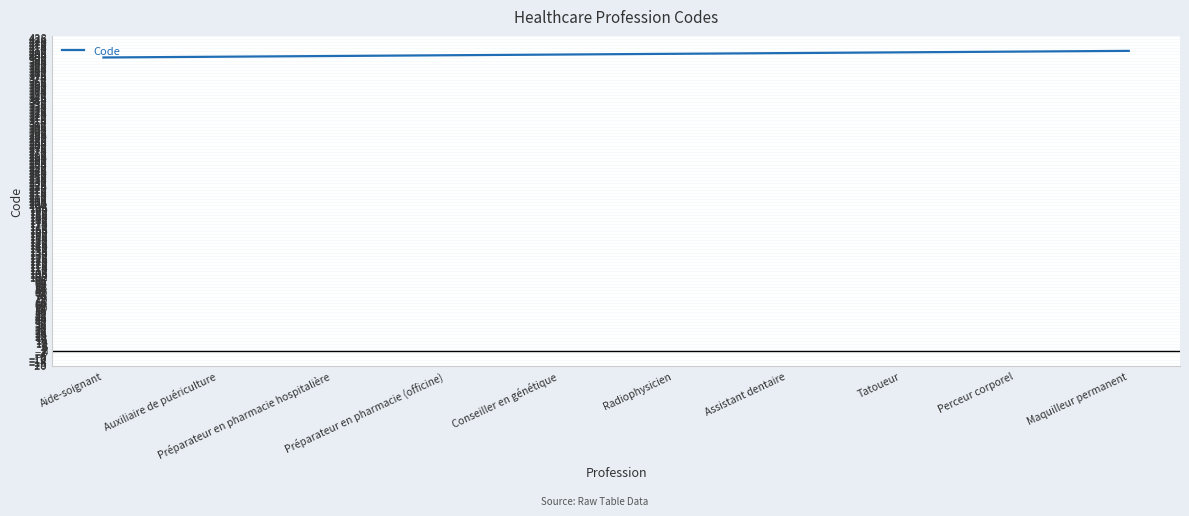

How many values are between 402 and 407?

6